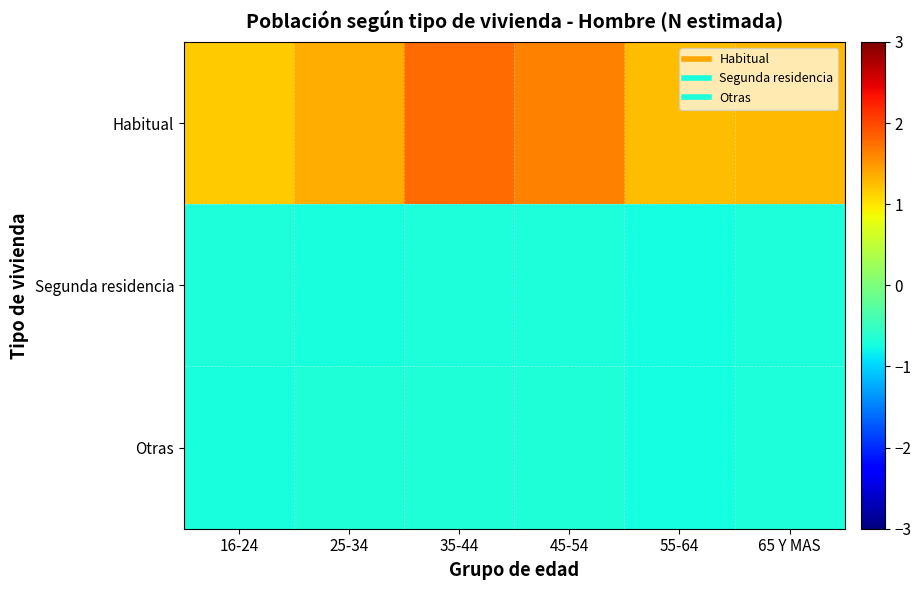

What is the greatest value displayed?

1.8